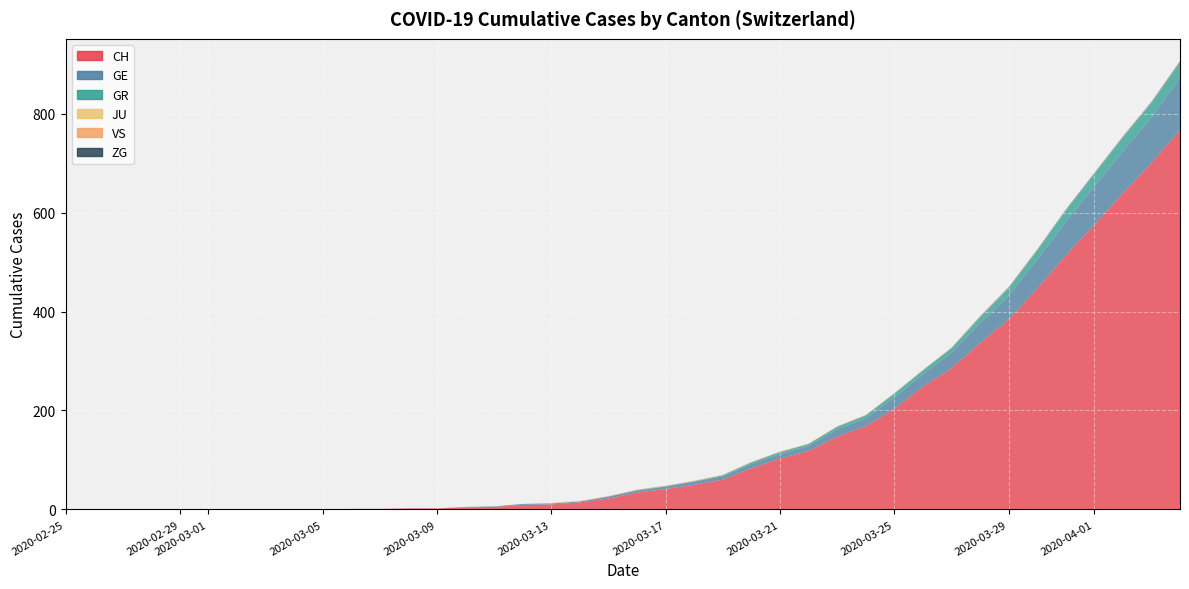

Reading left to right, extract all data points from this chart.

CH: 0=0	1=0	2=0	3=0	4=0	5=0	6=0	7=0	8=0	9=0	10=1	11=1	12=2	13=2	14=4	15=5	16=9	17=10	18=14	19=22	20=34	21=41	22=50	23=60	24=83	25=103	26=118	27=147	28=168	29=203	30=248	31=285	32=336	33=384	34=446	35=513	36=575	37=639	38=700	39=767
GE: 0=0	1=0	2=0	3=0	4=0	5=0	6=0	7=0	8=0	9=0	10=0	11=0	12=0	13=0	14=1	15=1	16=2	17=2	18=2	19=4	20=4	21=5	22=6	23=7	24=9	25=9	26=10	27=15	28=16	29=23	30=25	31=32	32=40	33=48	34=58	35=68	36=77	37=85	38=92	39=106
GR: 0=0	1=0	2=0	3=0	4=0	5=0	6=0	7=0	8=0	9=0	10=0	11=0	12=0	13=0	14=0	15=0	16=0	17=0	18=0	19=0	20=1	21=1	22=1	23=2	24=3	25=4	26=4	27=5	28=6	29=8	30=8	31=9	32=12	33=15	34=19	35=23	36=26	37=28	38=30	39=30
JU: 0=0	1=0	2=0	3=0	4=0	5=0	6=0	7=0	8=0	9=0	10=0	11=0	12=0	13=0	14=0	15=0	16=0	17=0	18=0	19=0	20=0	21=0	22=0	23=0	24=0	25=0	26=0	27=0	28=0	29=0	30=0	31=0	32=0	33=0	34=0	35=0	36=0	37=0	38=0	39=0
VS: 0=0	1=0	2=0	3=0	4=0	5=0	6=0	7=0	8=0	9=0	10=0	11=0	12=0	13=0	14=0	15=0	16=0	17=1	18=1	19=1	20=1	21=1	22=1	23=1	24=1	25=1	26=1	27=1	28=1	29=1	30=1	31=1	32=1	33=1	34=1	35=1	36=1	37=1	38=1	39=1
ZG: 0=0	1=0	2=0	3=0	4=0	5=0	6=0	7=0	8=0	9=0	10=0	11=0	12=0	13=0	14=0	15=0	16=0	17=0	18=0	19=0	20=0	21=0	22=0	23=0	24=0	25=0	26=0	27=0	28=0	29=0	30=0	31=0	32=1	33=1	34=1	35=1	36=1	37=1	38=1	39=2